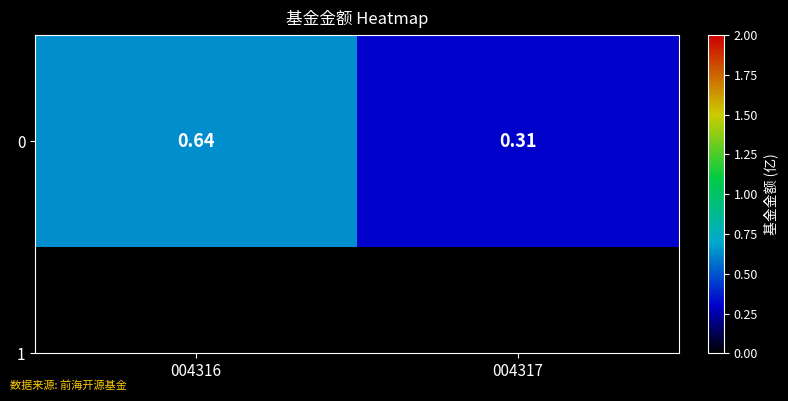

Rank the categories by value from lowest to highest.

004317, 004316